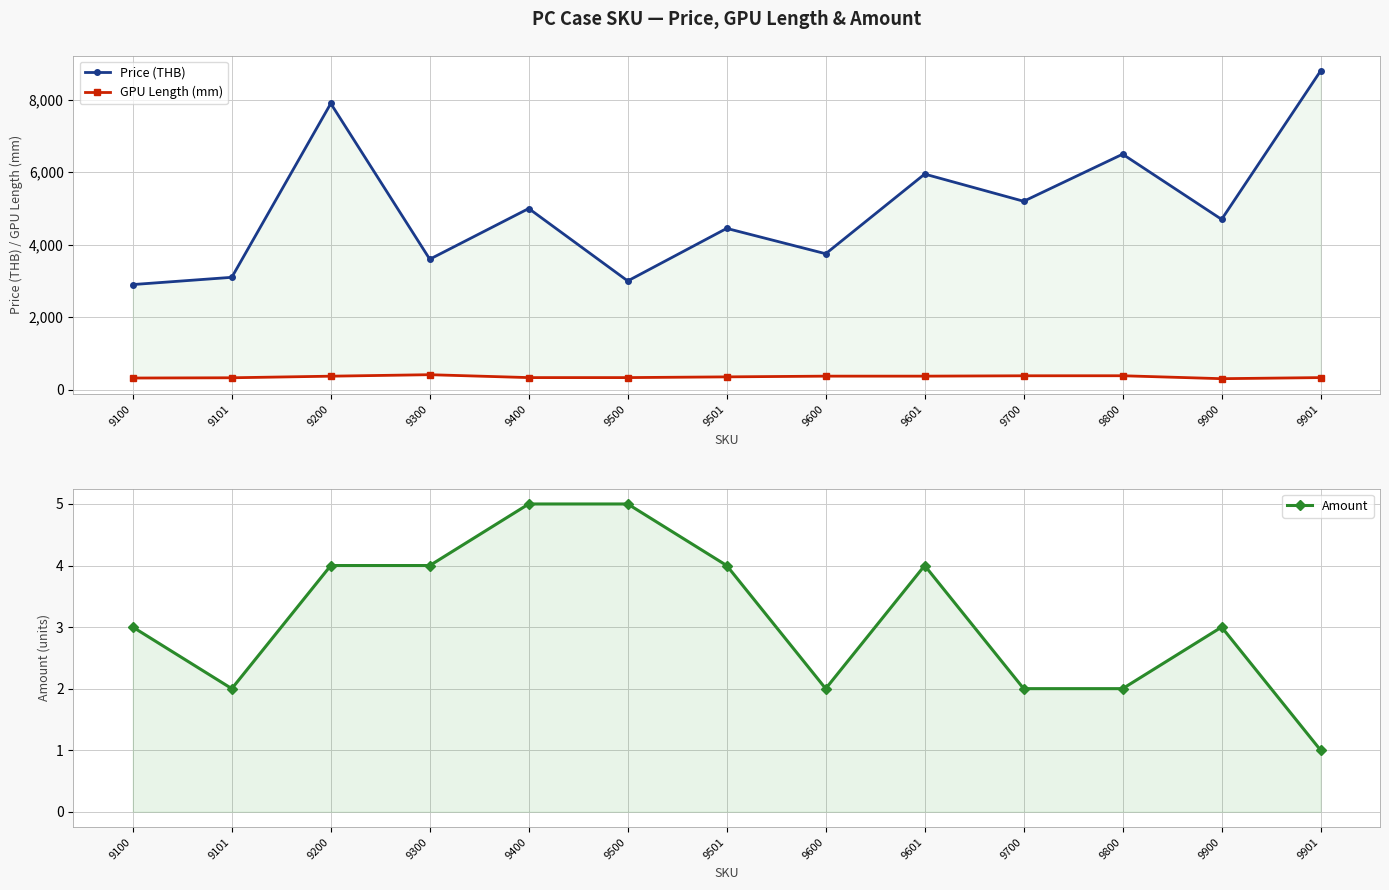

True or false: GPU Length (mm) and Price (THB) cross at least once.

False